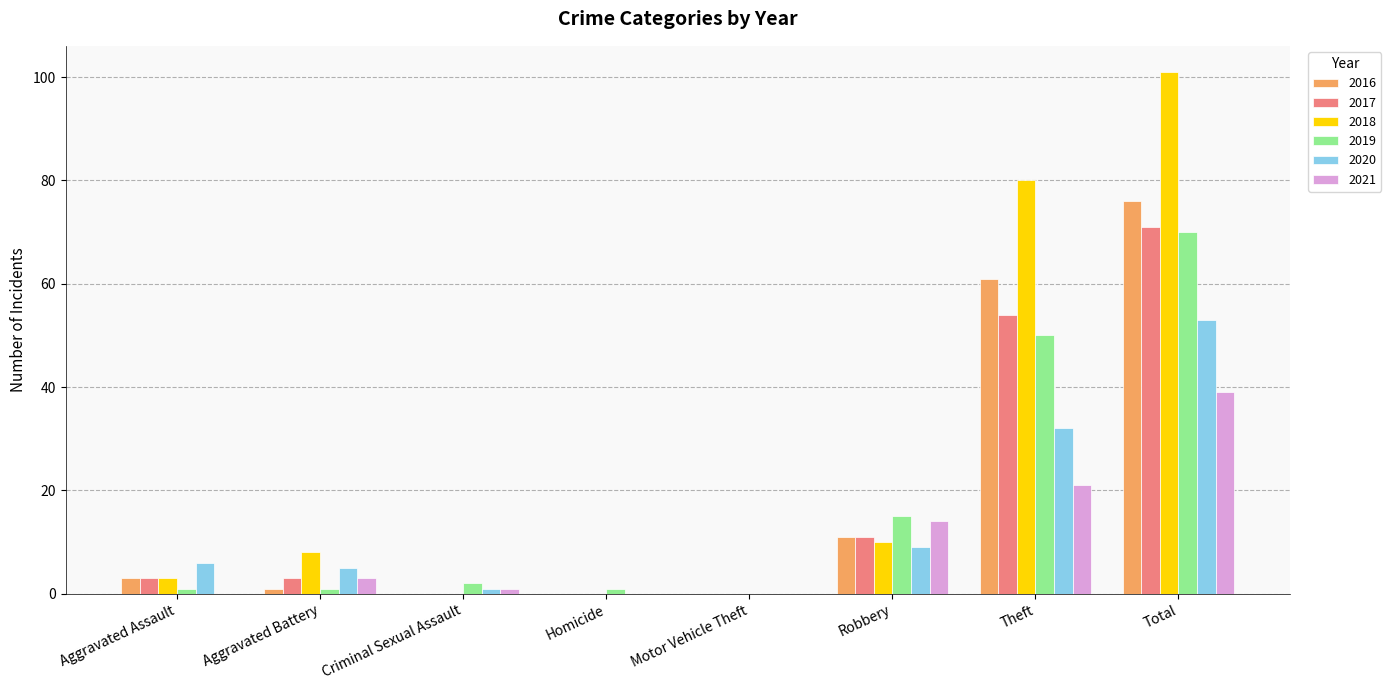

What is the highest value of the 2018 series?

101